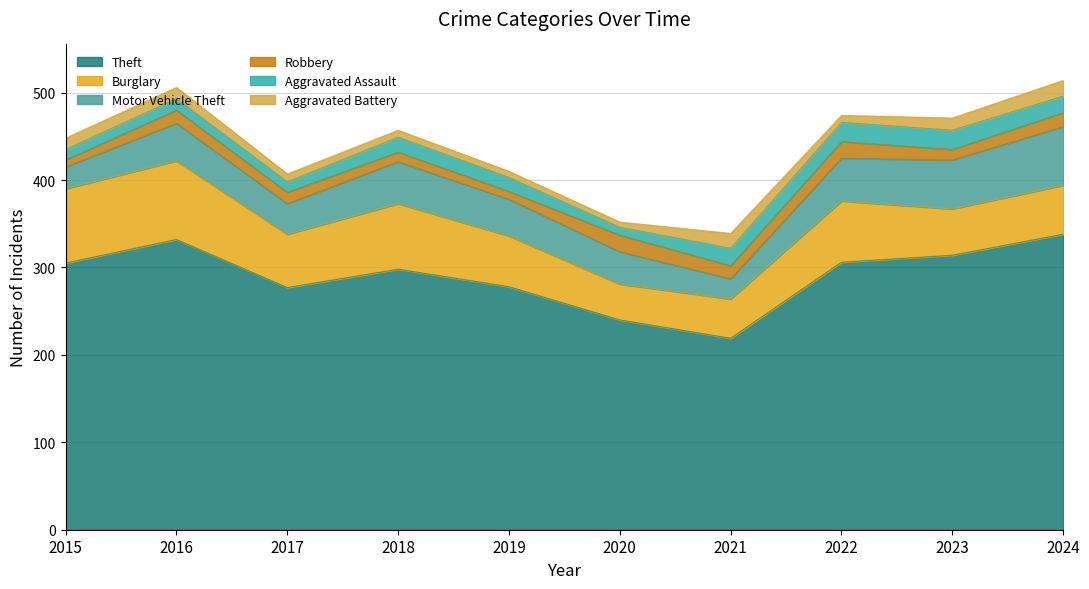

Reading right to left, transcribe all the data shown in this chart.

Theft: 338	314	306	219	240	278	298	277	332	305
Burglary: 56	53	70	45	41	58	75	61	90	85
Motor Vehicle Theft: 67	56	49	23	37	42	48	35	43	25
Robbery: 16	12	19	15	19	9	11	13	15	8
Aggravated Assault: 19	22	22	20	9	16	17	12	13	12
Aggravated Battery: 18	14	8	17	6	7	8	9	13	13